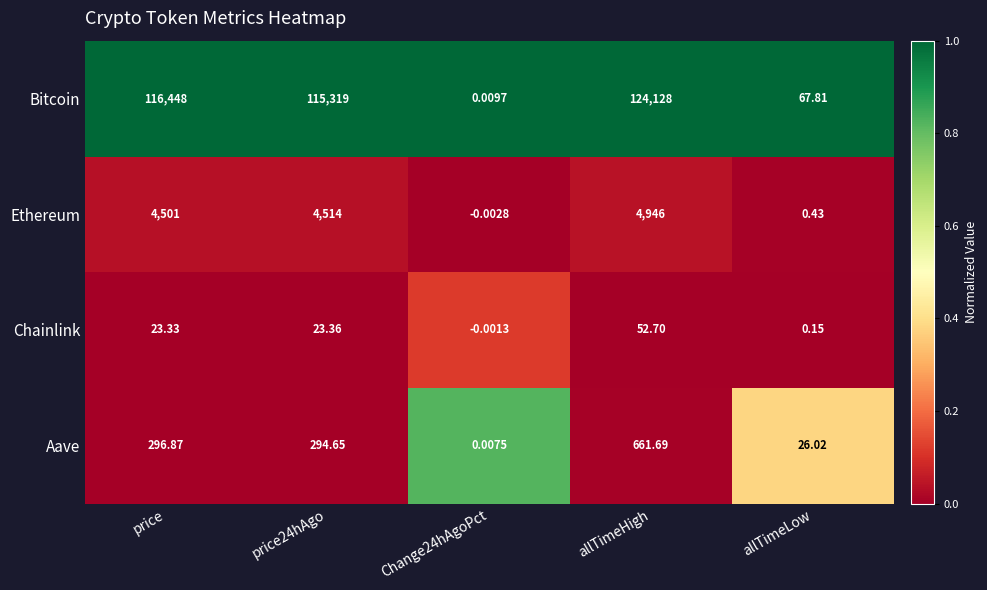

At price, list the series in order from smallest to largest.

Chainlink, Aave, Ethereum, Bitcoin